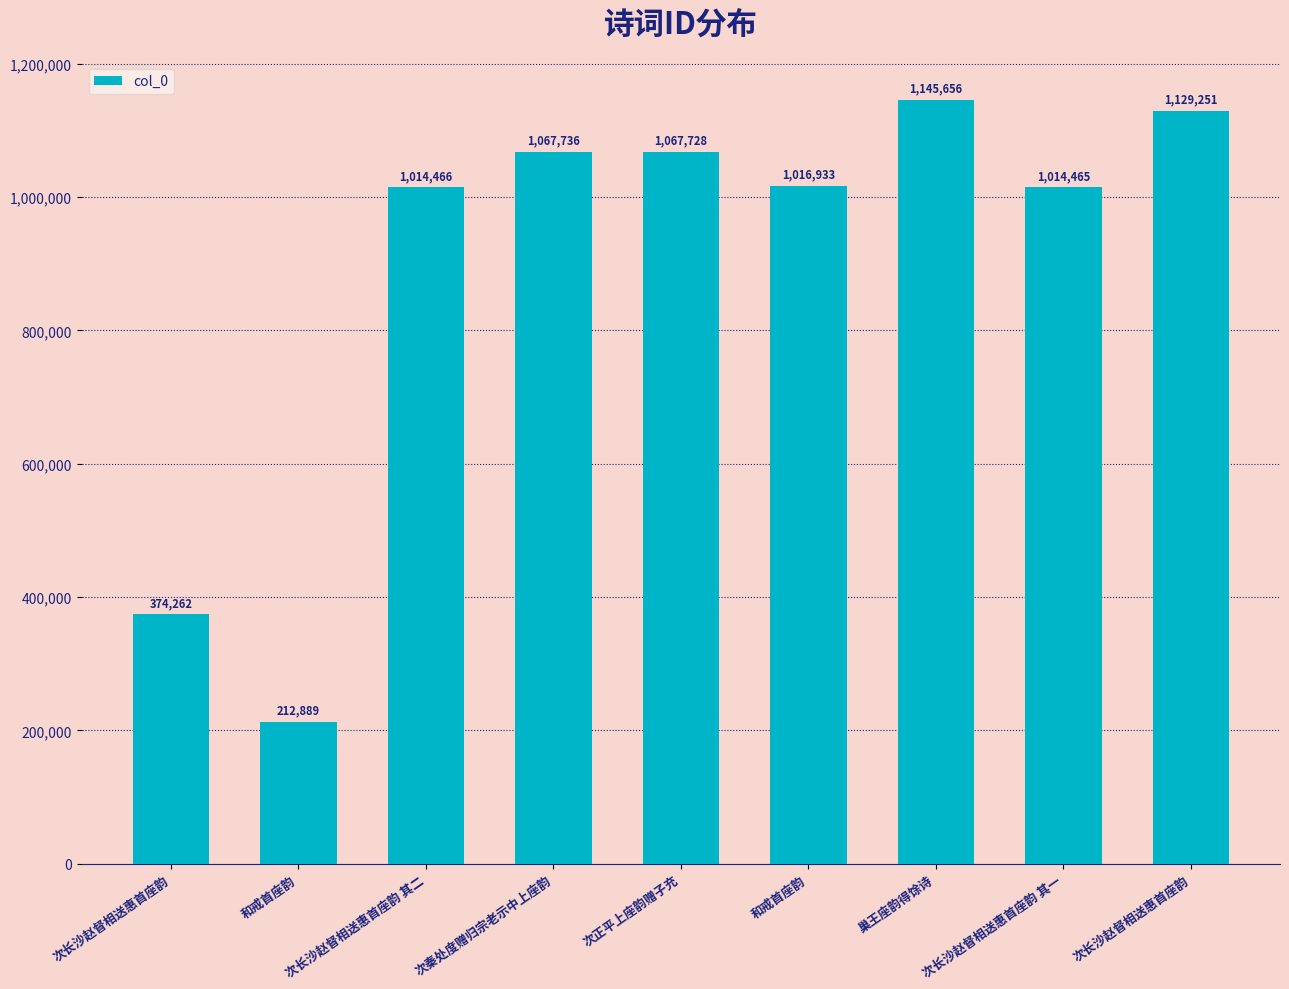

List the labels in order of value, smallest first.

和戒首座韵, 次长沙赵督相送惠首座韵, 次长沙赵督相送惠首座韵 其一, 次长沙赵督相送惠首座韵 其二, 和戒首座韵, 次正平上座韵赠子充, 次秦处度赠归宗老示中上座韵, 次长沙赵督相送惠首座韵, 巢王座韵得馀诗